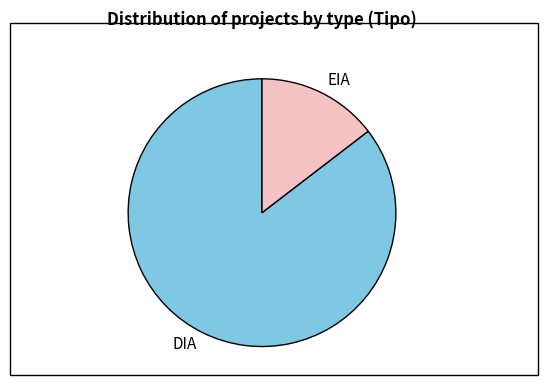

How many segments does this pie chart have?

2